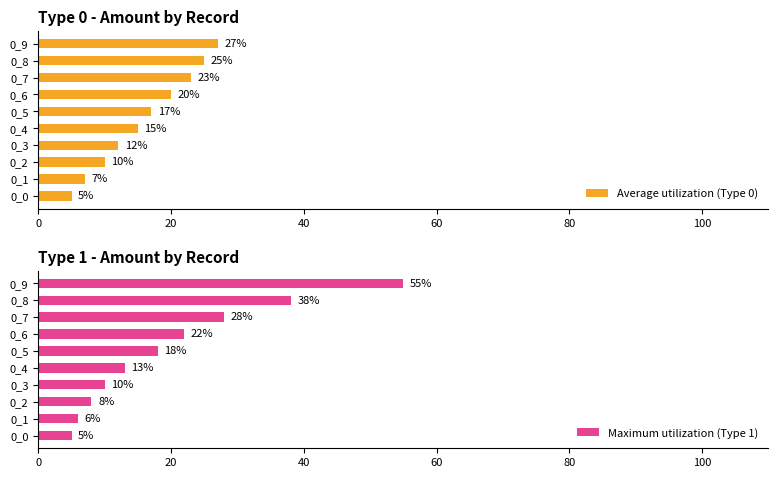

List the series in order of their peak value, highest first.

Maximum utilization (Type 1), Average utilization (Type 0)